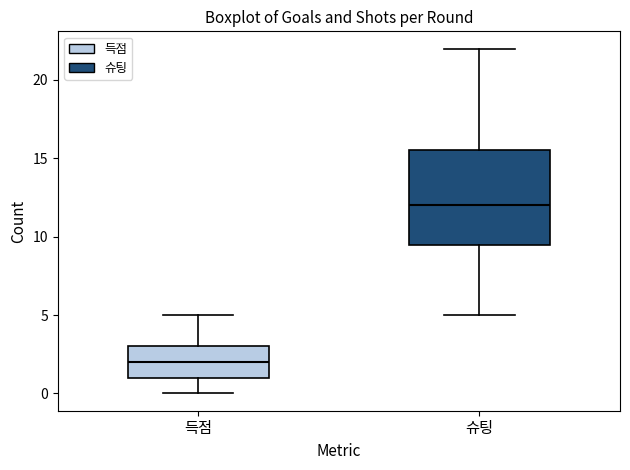

Which box's median line is the lowest?

득점